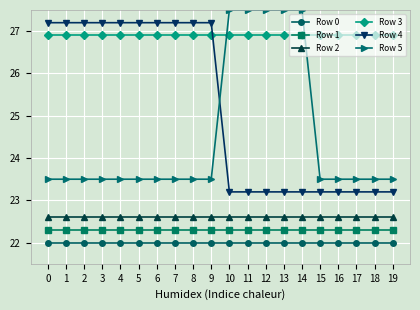

What is the approximate value of Row 4 at 16?

23.2